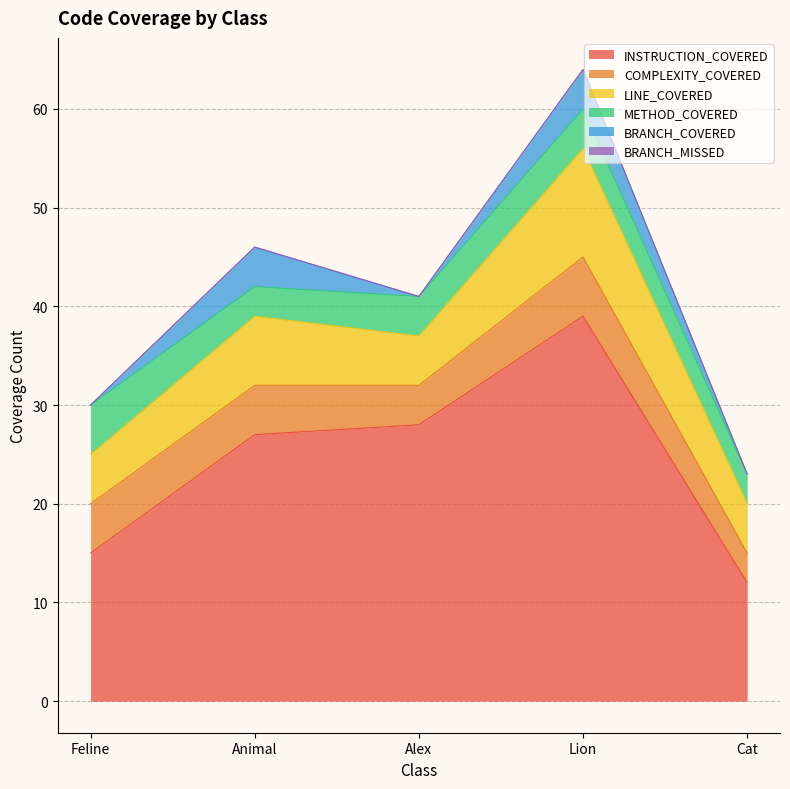

What is the average value of the INSTRUCTION_COVERED series?

24